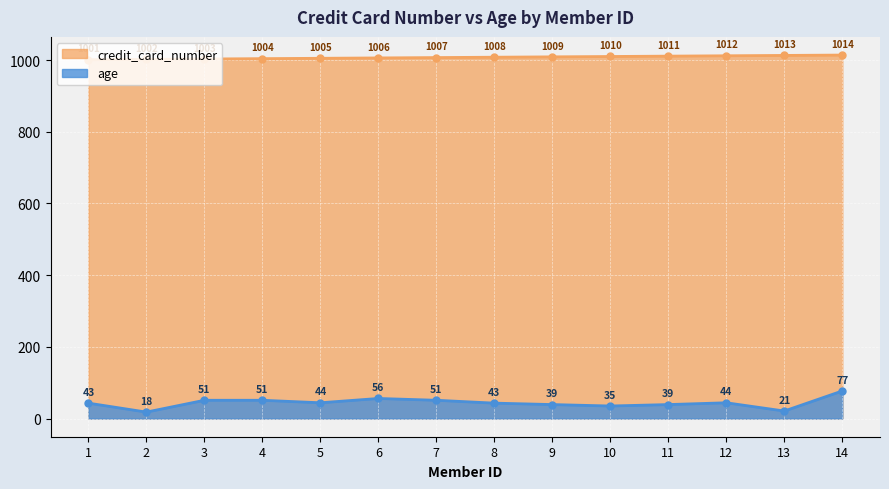

Is it true that credit_card_number equals 293 at 2?

False